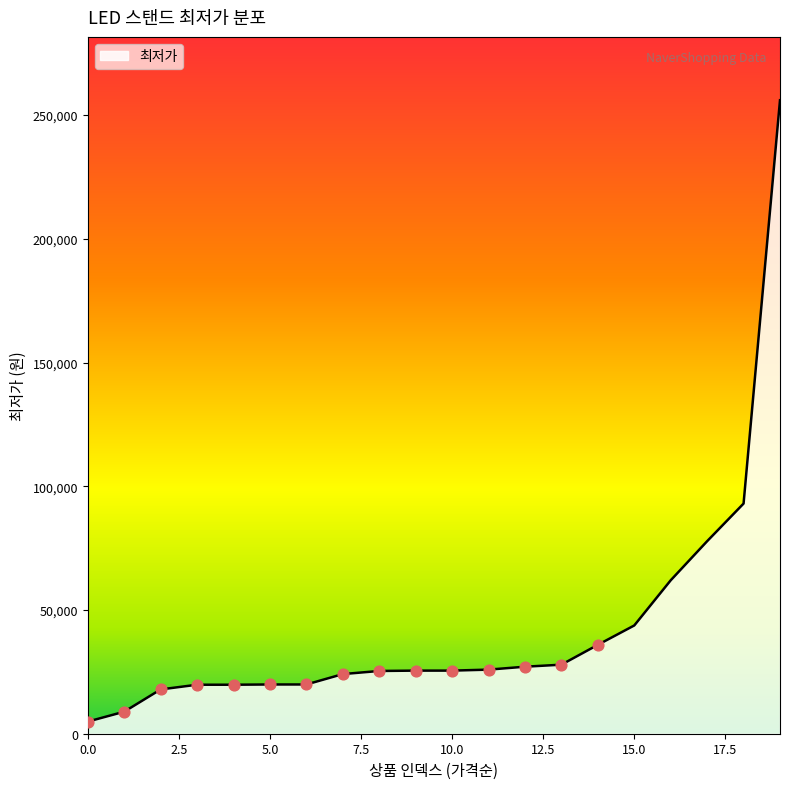

What is the difference between the maximum and minimum values?

251100